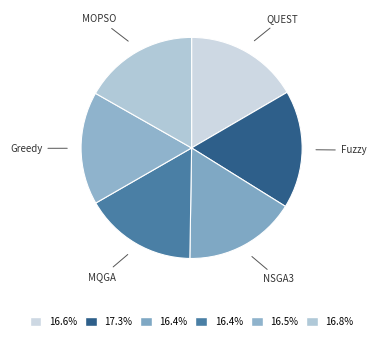

Count the number of slices in the pie.

6